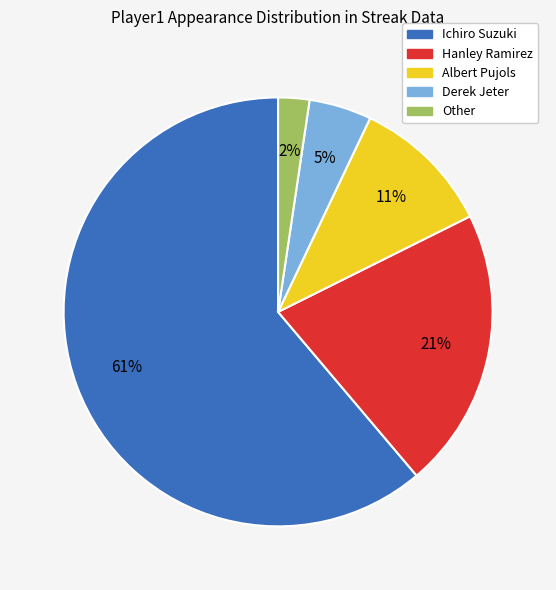

To the nearest percent, what is the difference between the largest and smallest slice percentages?

59%